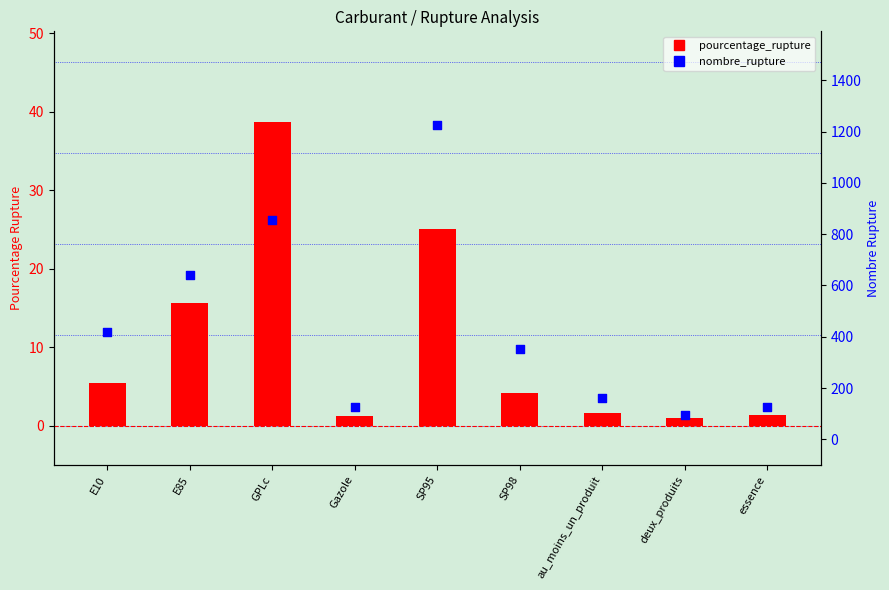

What are all the series names shown in the legend?

pourcentage_rupture, nombre_rupture